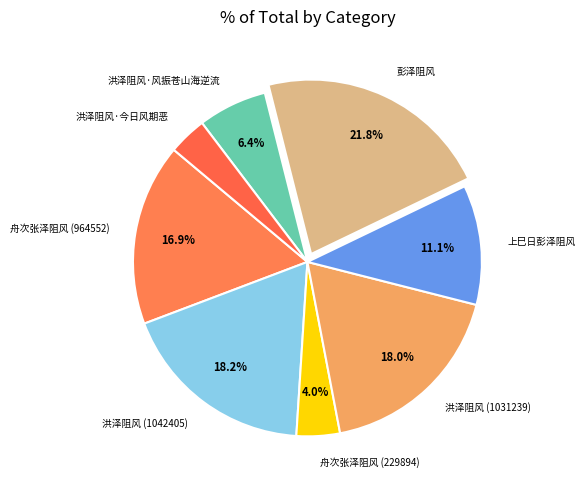

Is the sum of 舟次张泽阻风 (964552) and 洪泽阻风 (1031239) greater than half?

No